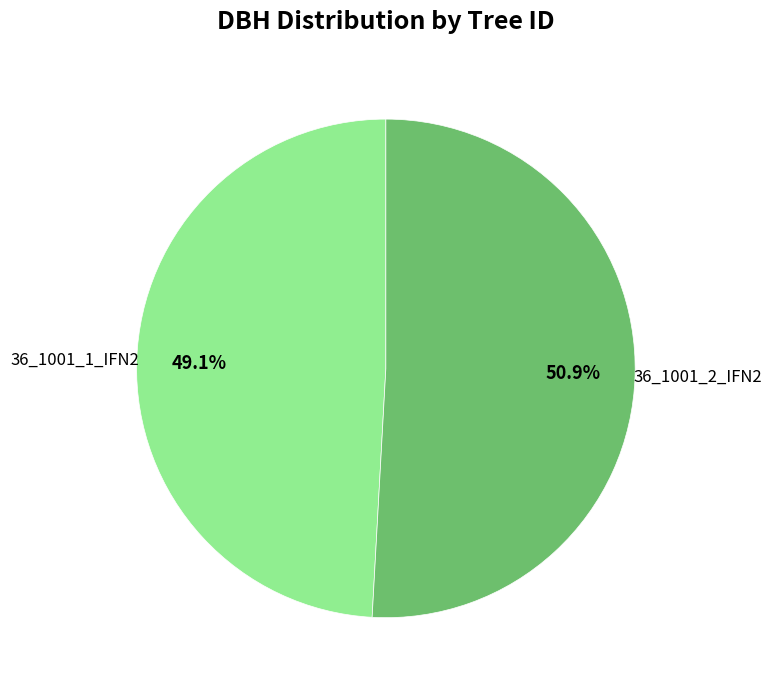

To the nearest percent, what portion does 36_1001_1_IFN2 represent?

49%